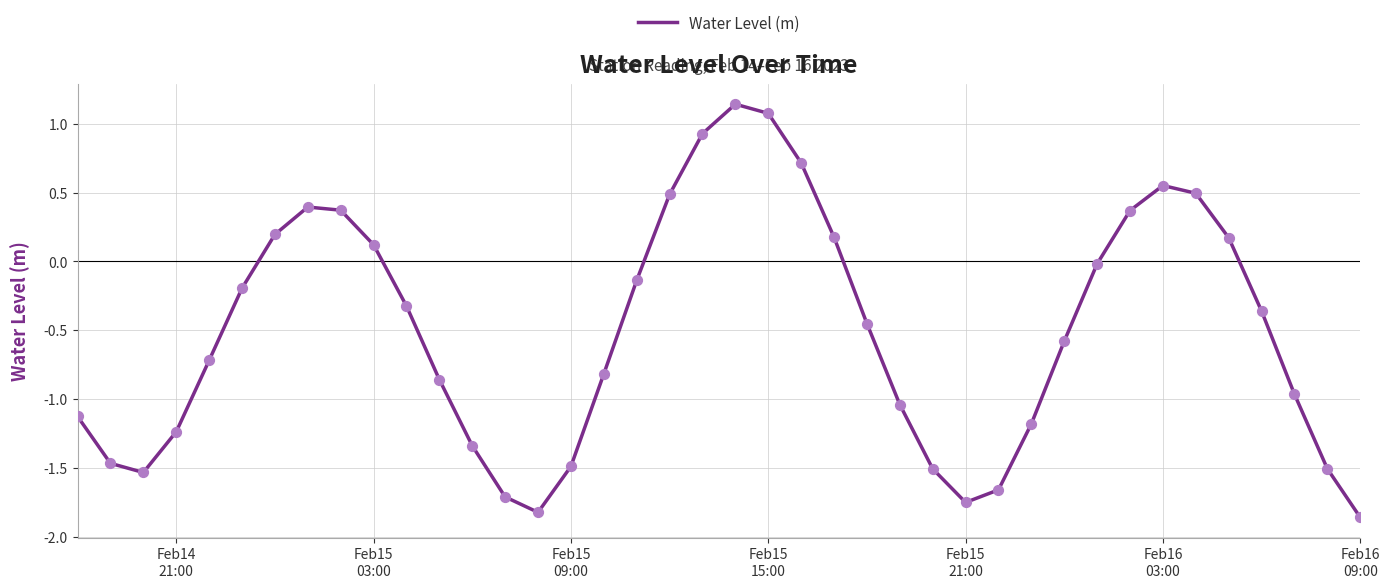

What is the difference between the maximum and minimum values?

3.0